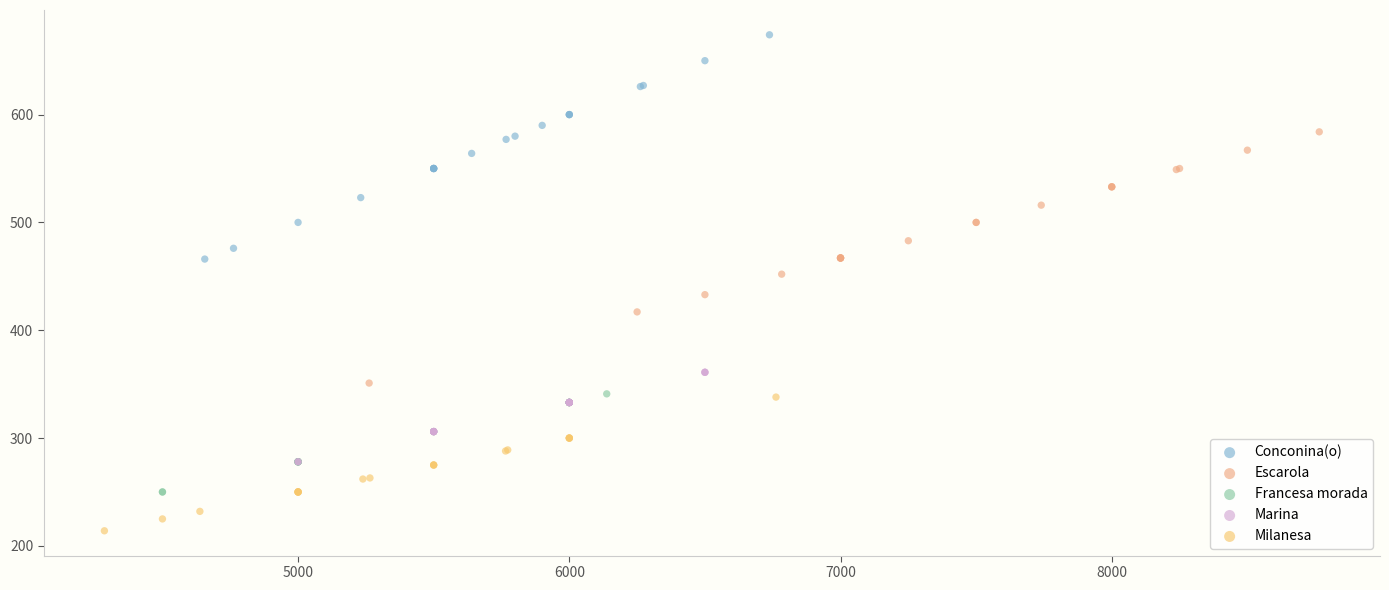

Which series has the widest spread of Y values?

Escarola